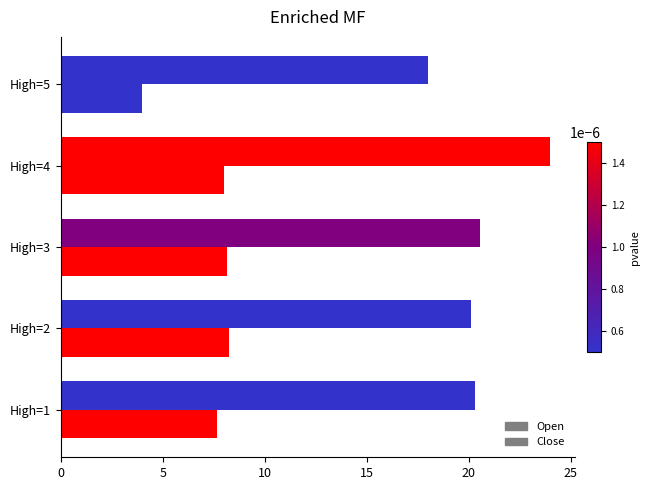

How many values in the Close series are below 8?

2